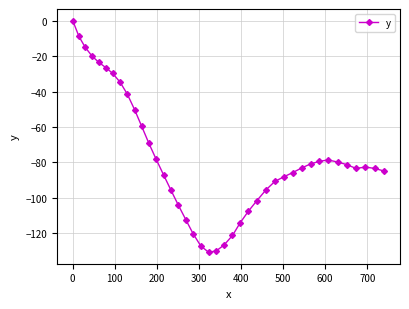

What is the smallest value displayed?

-130.6